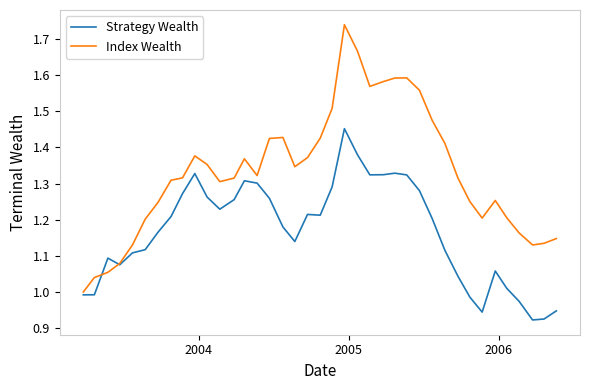

True or false: Strategy Wealth and Index Wealth intersect in this chart.

True